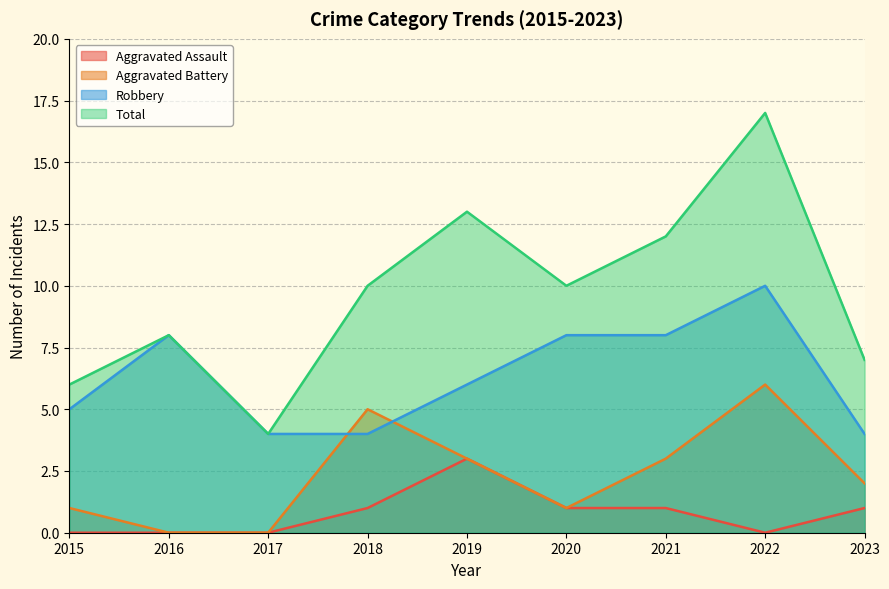

Reading left to right, transcribe all the data shown in this chart.

Aggravated Assault: 0	0	0	1	3	1	1	0	1
Aggravated Battery: 1	0	0	5	3	1	3	6	2
Robbery: 5	8	4	4	6	8	8	10	4
Total: 6	8	4	10	13	10	12	17	7